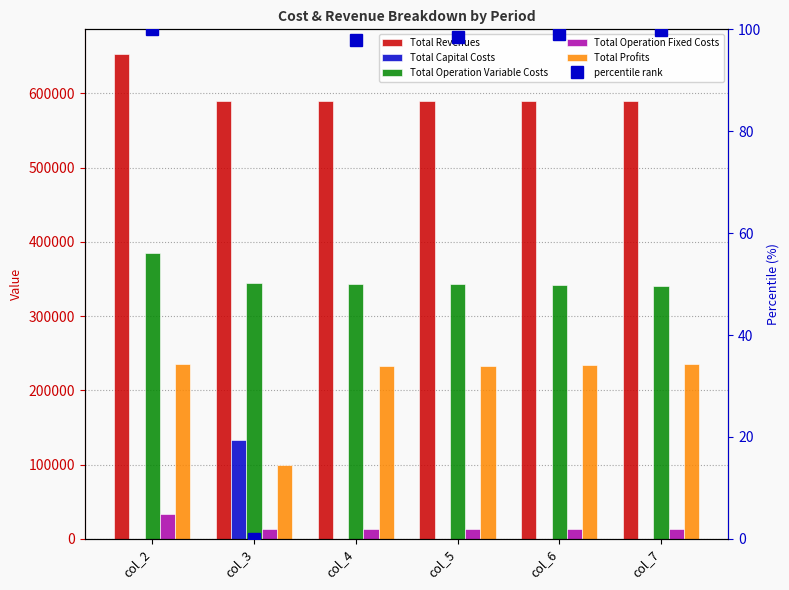

Which series has the largest range (max minus min)?

Total Profits